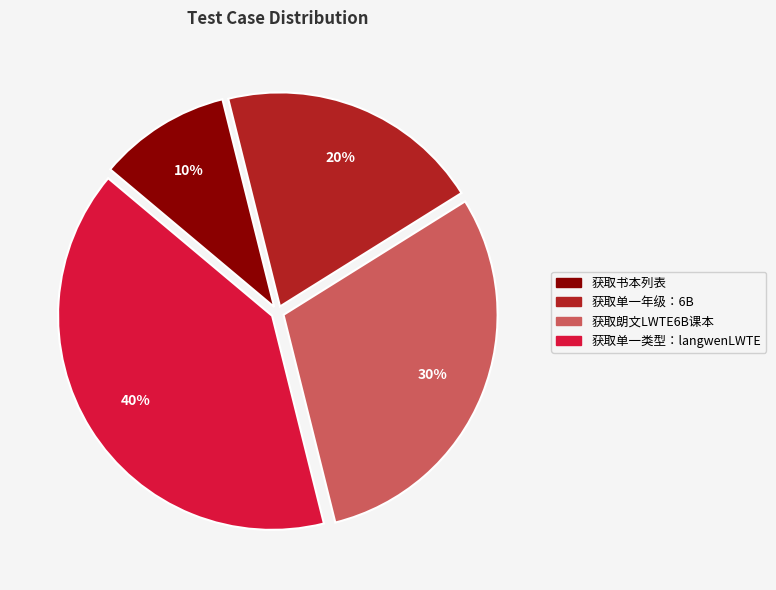

Which slice is the smallest?

获取书本列表